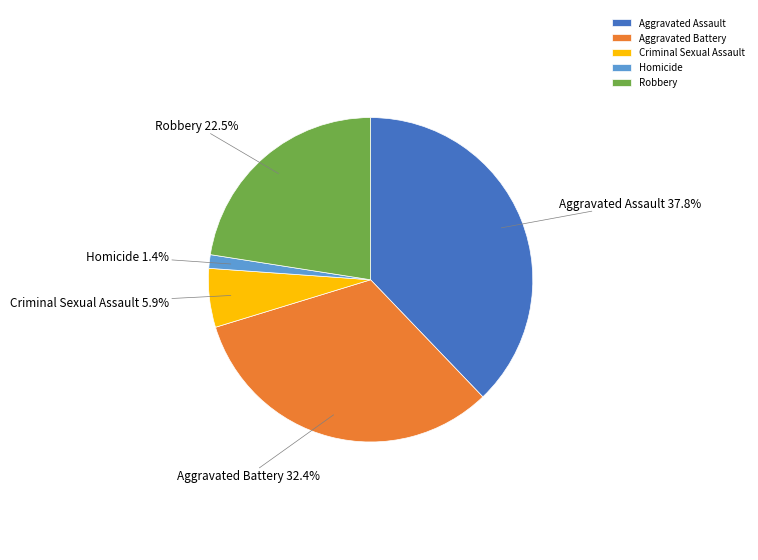

Between Criminal Sexual Assault and Aggravated Assault, which is larger?

Aggravated Assault